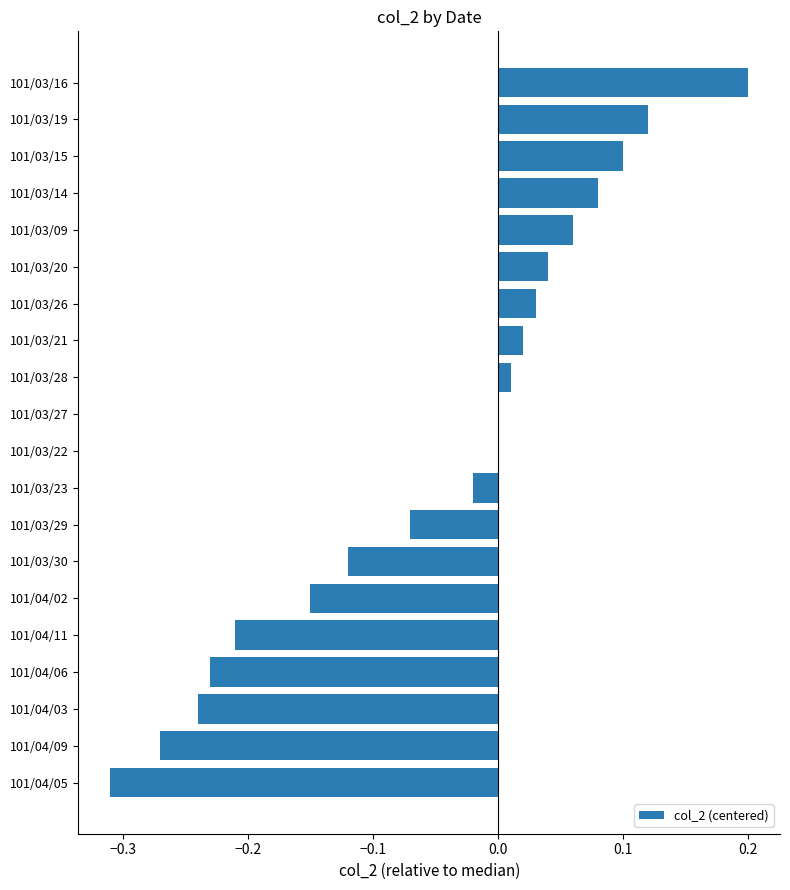

The chart shows a value of 0.0 at 101/03/20. True or false?

True